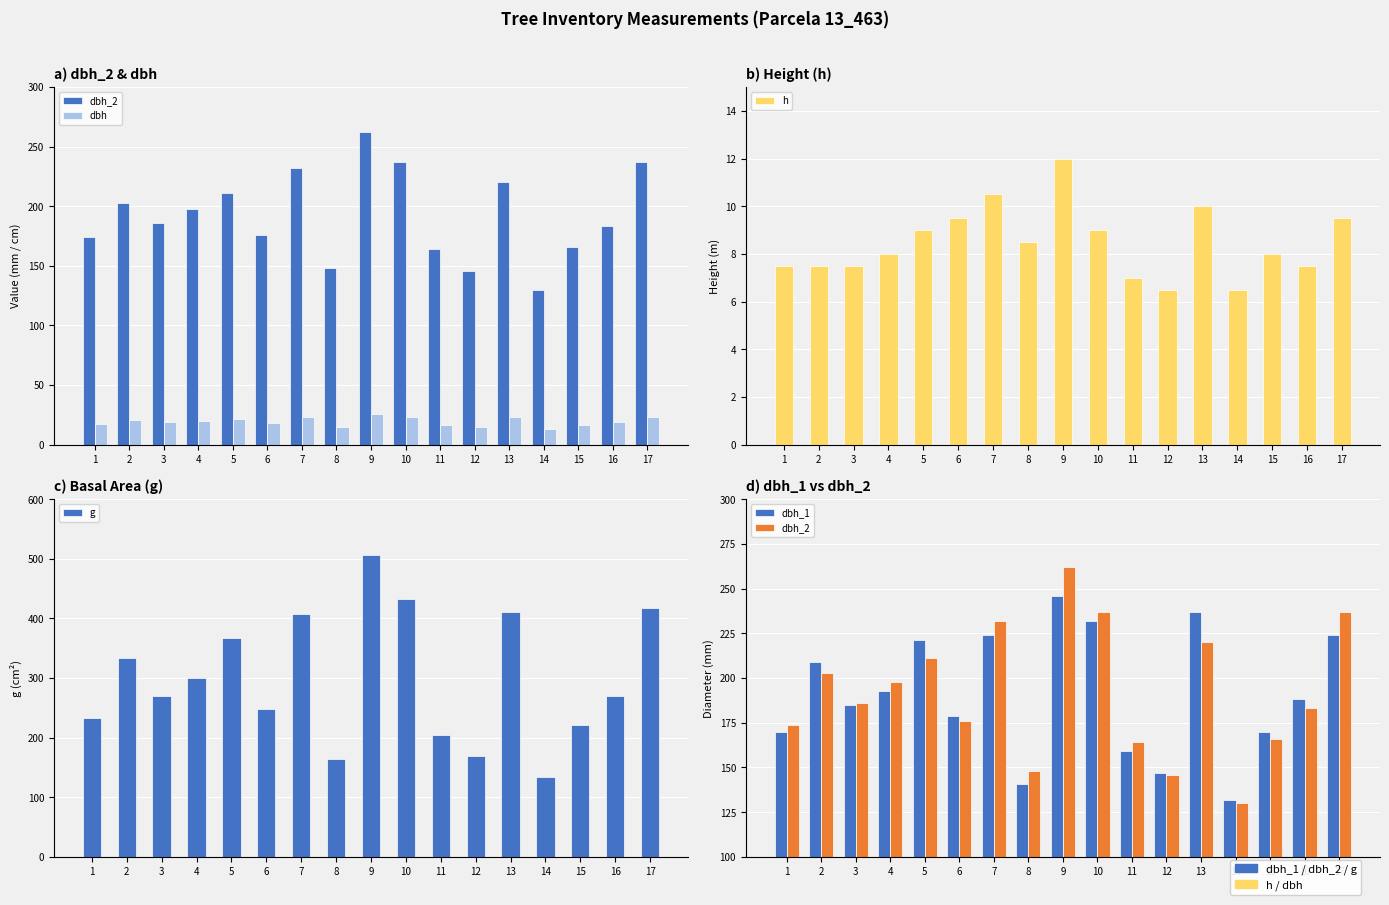

Does the chart contain stacked bars?

No